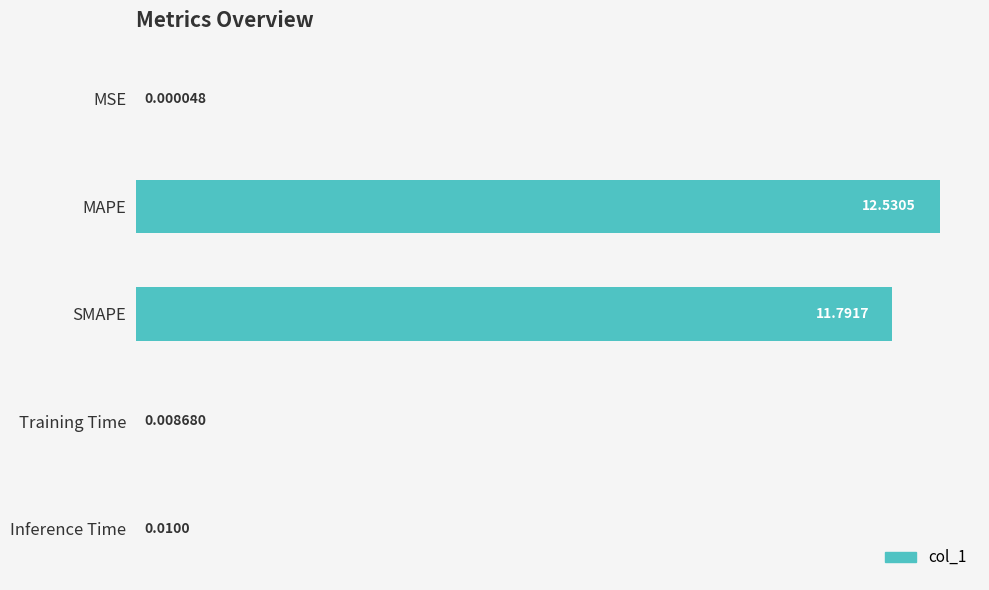

Where is the data nearest to the value 6?

SMAPE